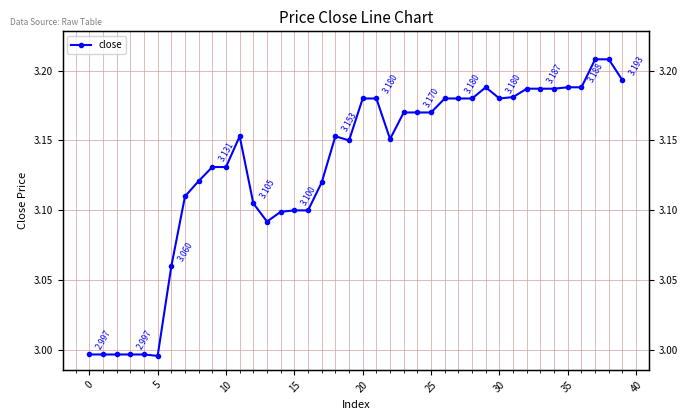

What is the label of the 6th point from the right?

34